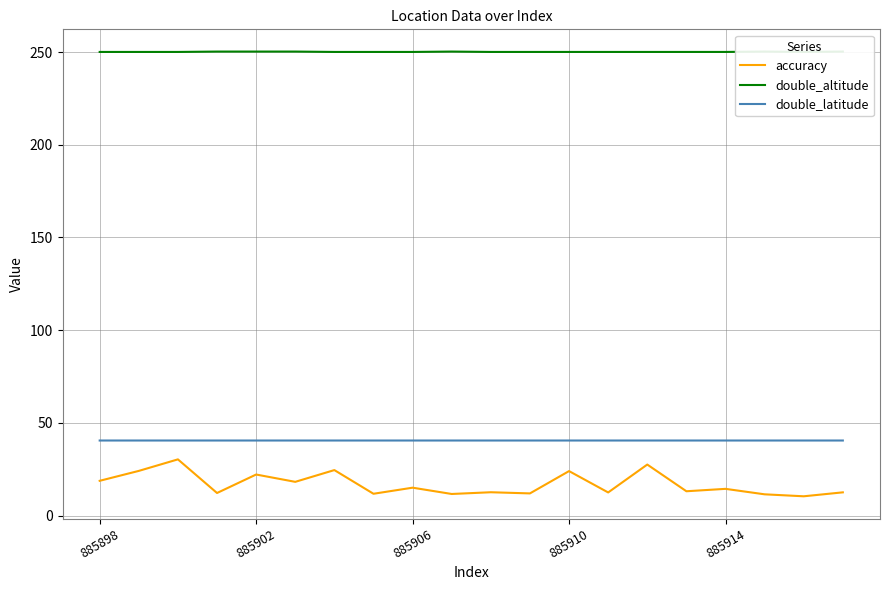

True or false: double_latitude and accuracy cross at least once.

False